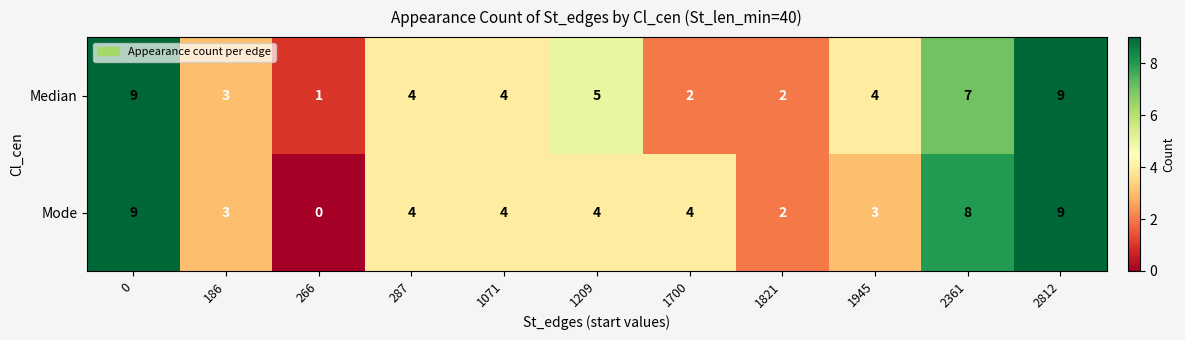

Between 1209 and 1821, which series saw the biggest shift?

Median